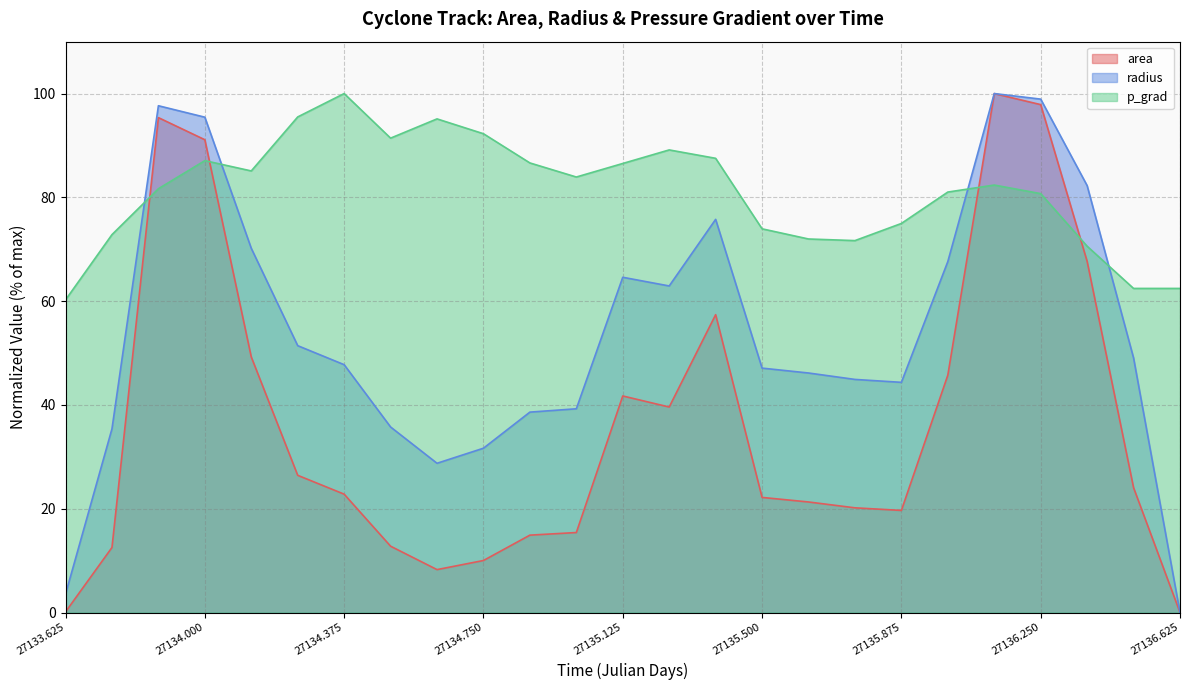

How many intersections are there between p_grad and area?

4